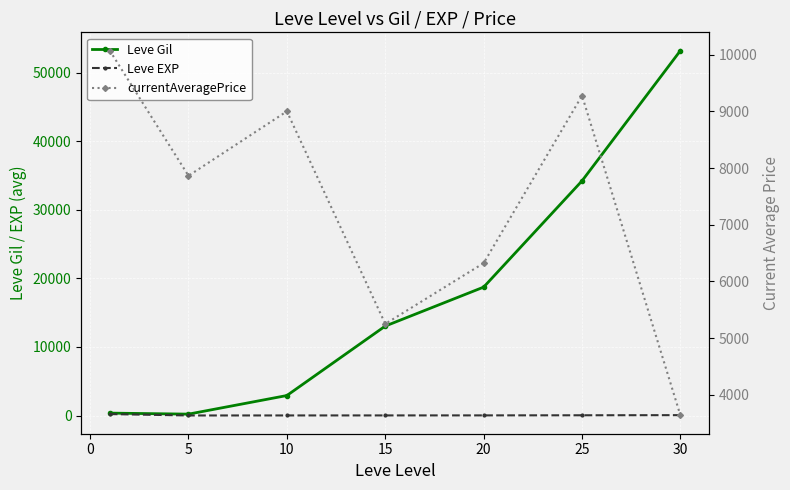

How many interior local valleys does the currentAveragePrice series have?

2